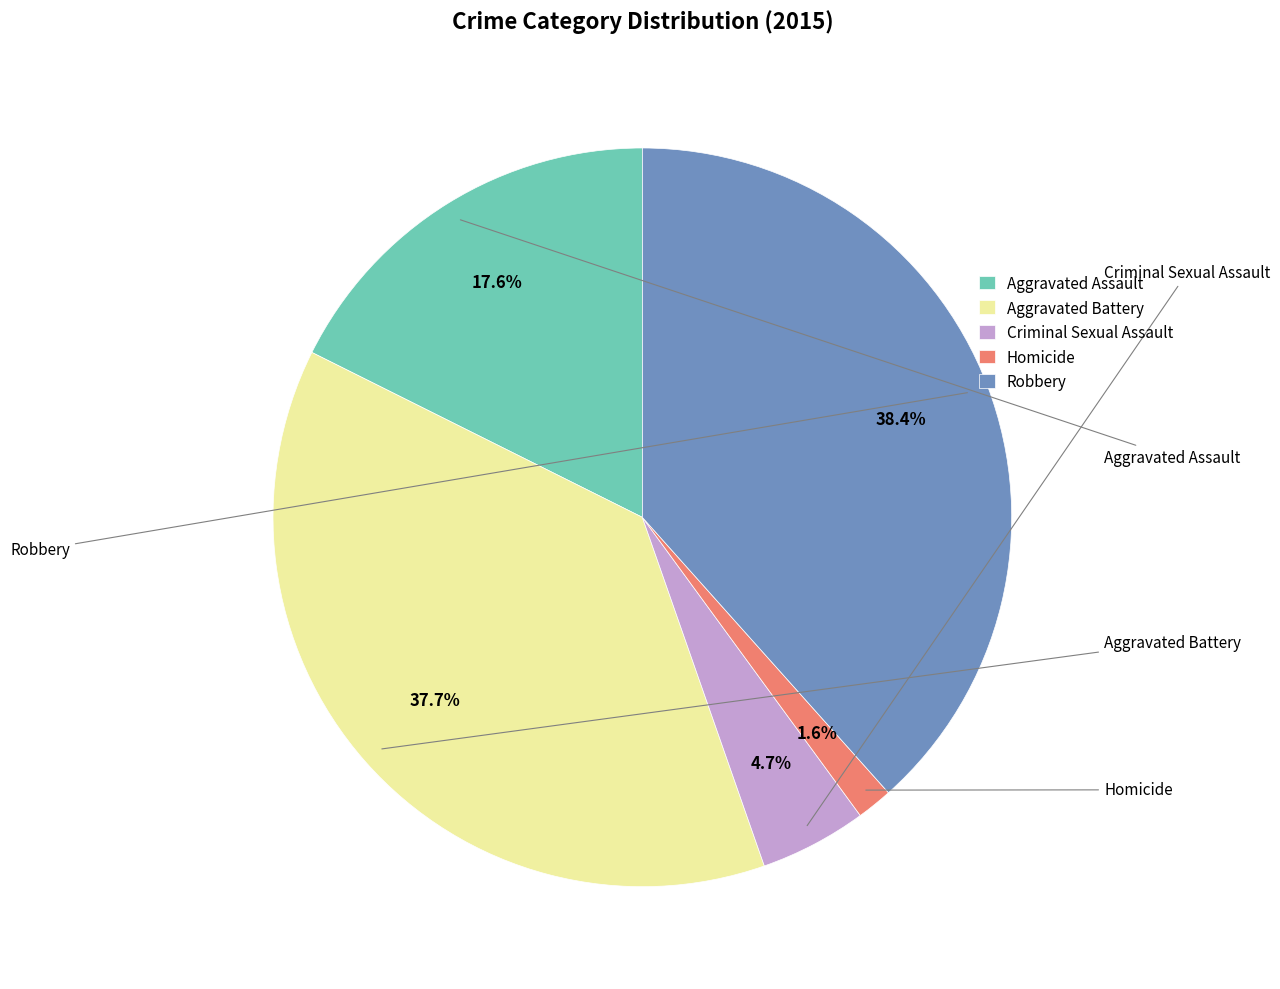

The Aggravated Battery slice represents 29% of the pie. True or false?

False